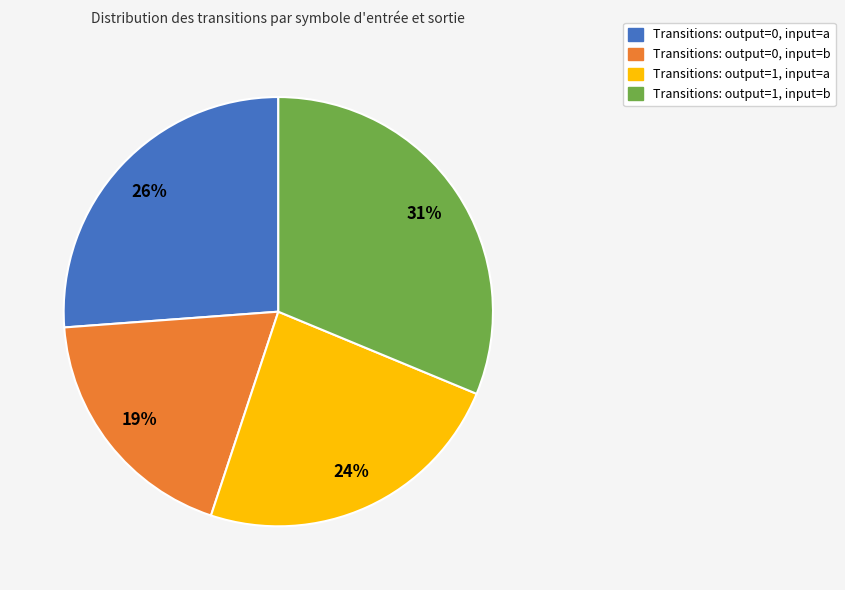

The Transitions: output=1, input=a slice represents 24% of the pie. True or false?

True